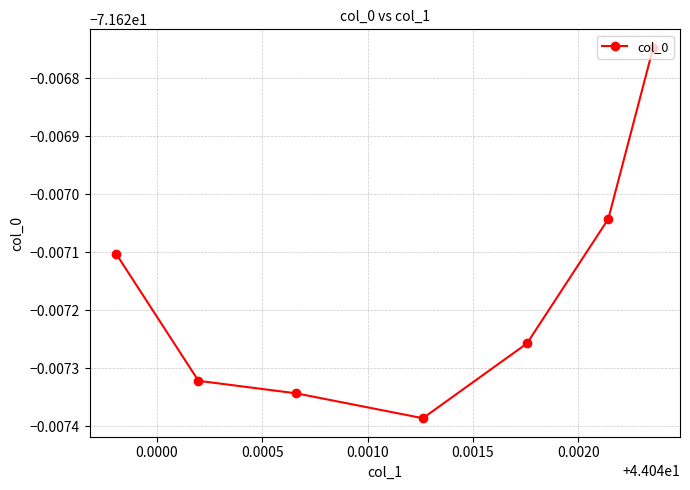

Does the chart have visible grid lines?

Yes